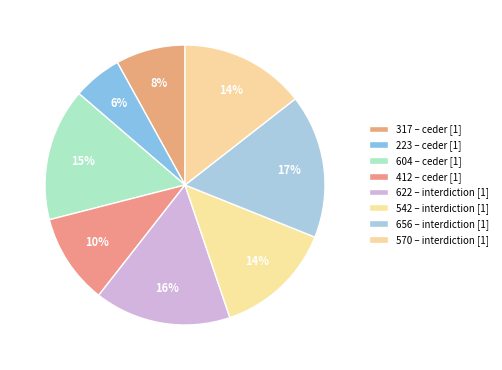

Is it true that 570 is 2% of the pie?

False